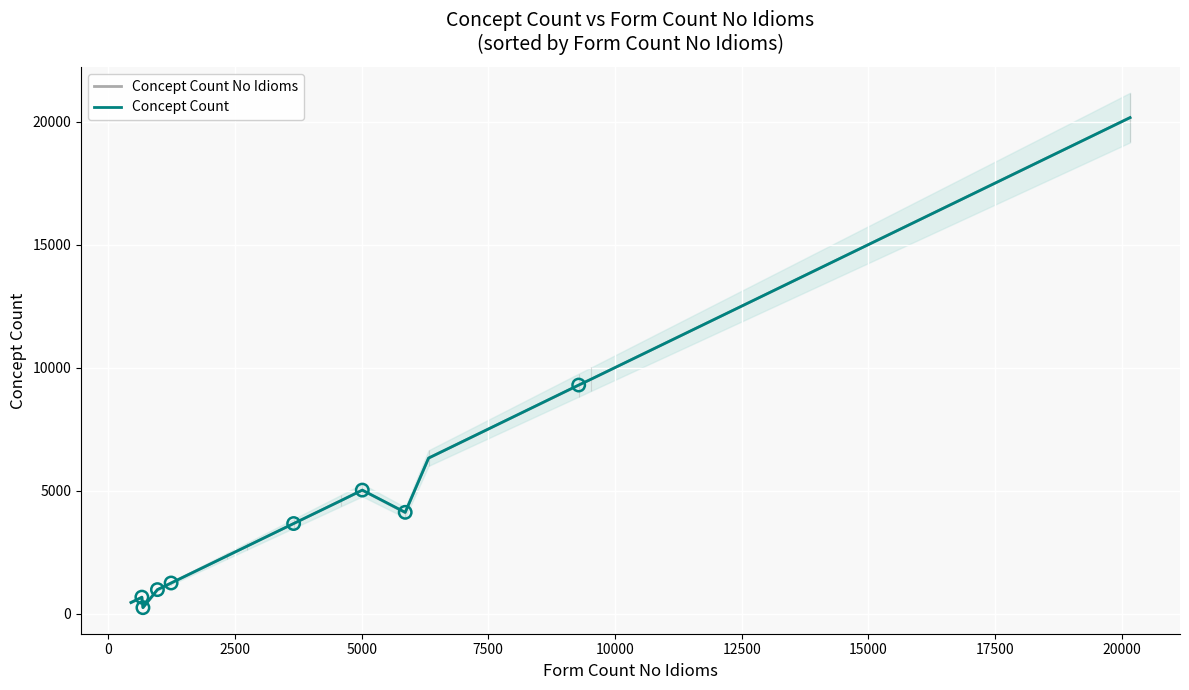

Which series has the widest spread of Y values?

Concept Count